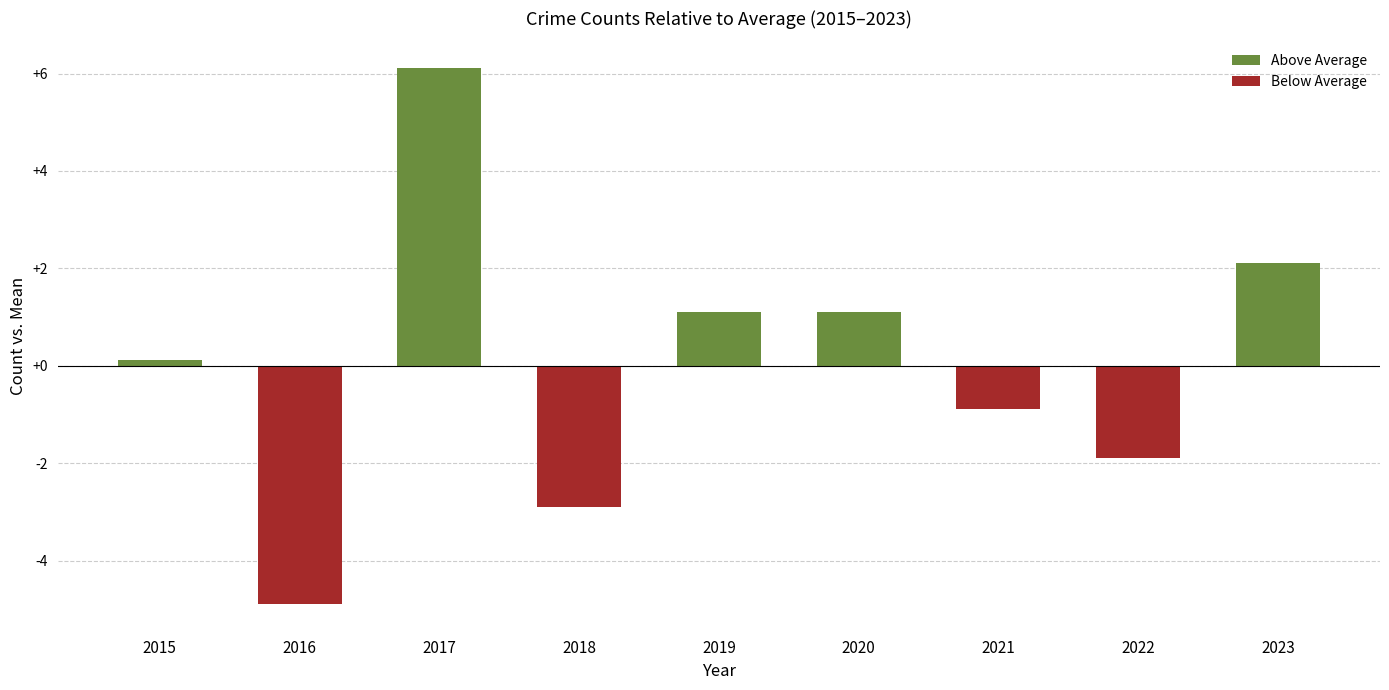

Is it true that Above Average equals 0.1 at 2015?

True